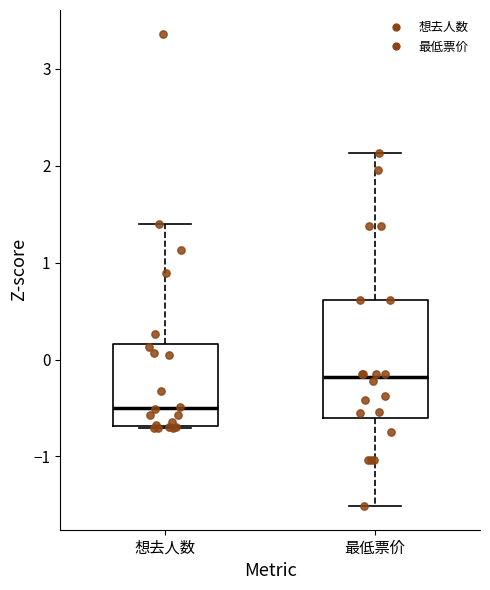

Reading left to right, transcribe this box plot: for each box, give where its median line is, the range the box spans, and where its two whiskers end, as read against the y-axis. The values are not printed on the chart, so give them approximately, as read against the axis.

想去人数: median -0.5, box -0.7 to 0.2, whiskers -0.7 to 1.4
最低票价: median -0.2, box -0.6 to 0.6, whiskers -1.5 to 2.1